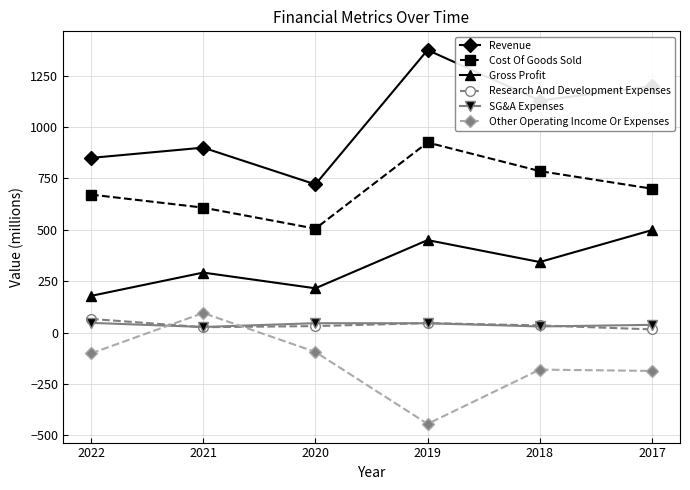

True or false: Cost Of Goods Sold and Revenue intersect in this chart.

False